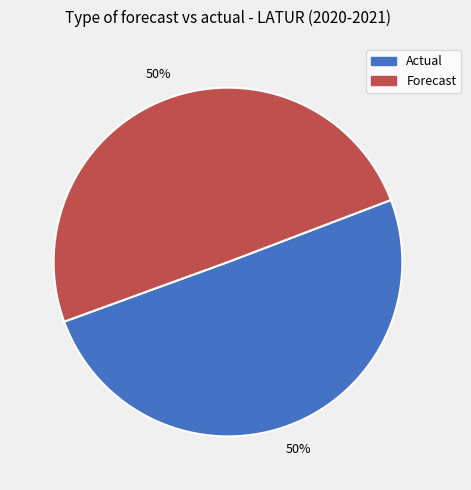

To the nearest percent, what is the average slice percentage?

50%